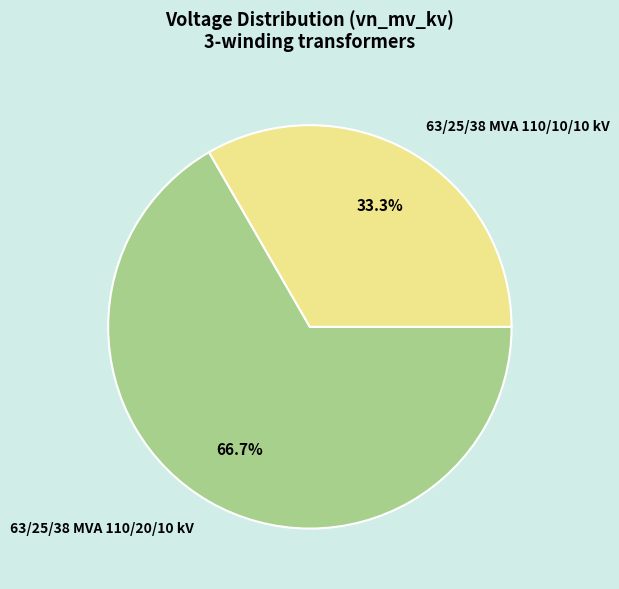

Rank the categories by value from highest to lowest.

63/25/38 MVA 110/20/10 kV, 63/25/38 MVA 110/10/10 kV